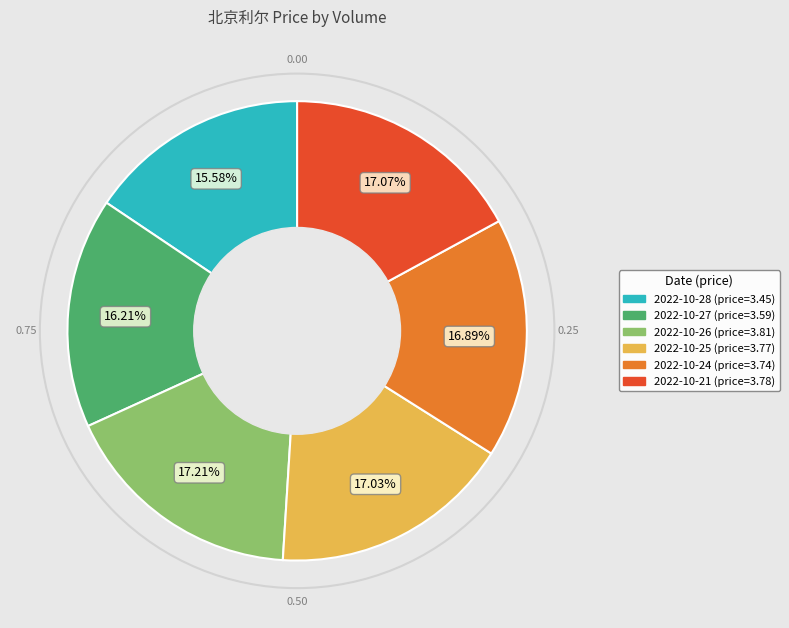

Does any single category account for the majority?

No